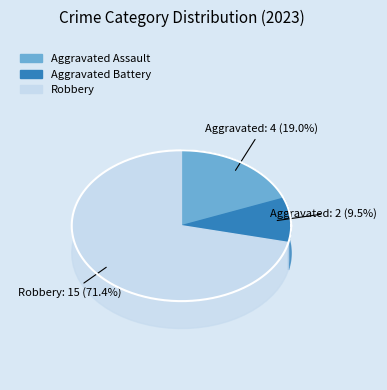

Is there any slice that represents more than half of the pie?

Yes